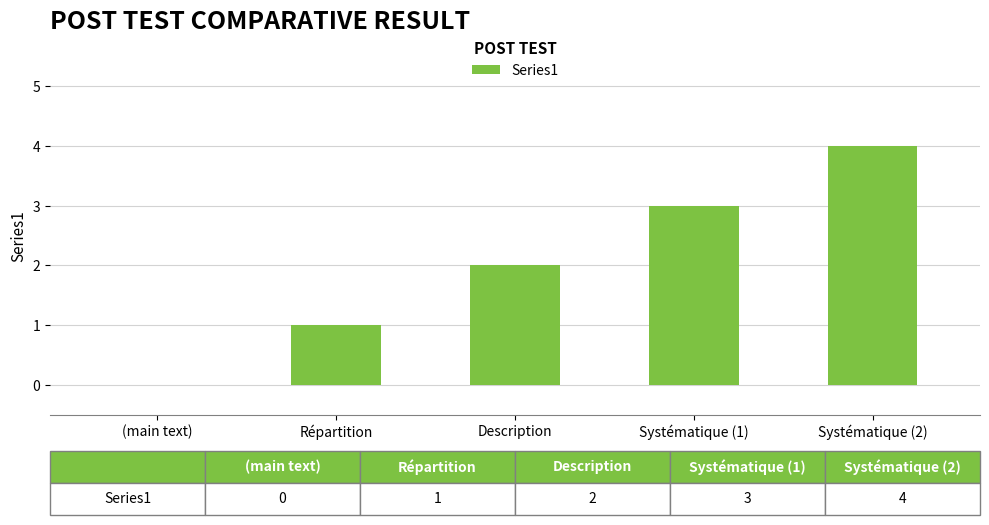

True or false: the data shows 2 at Systématique (1).

False